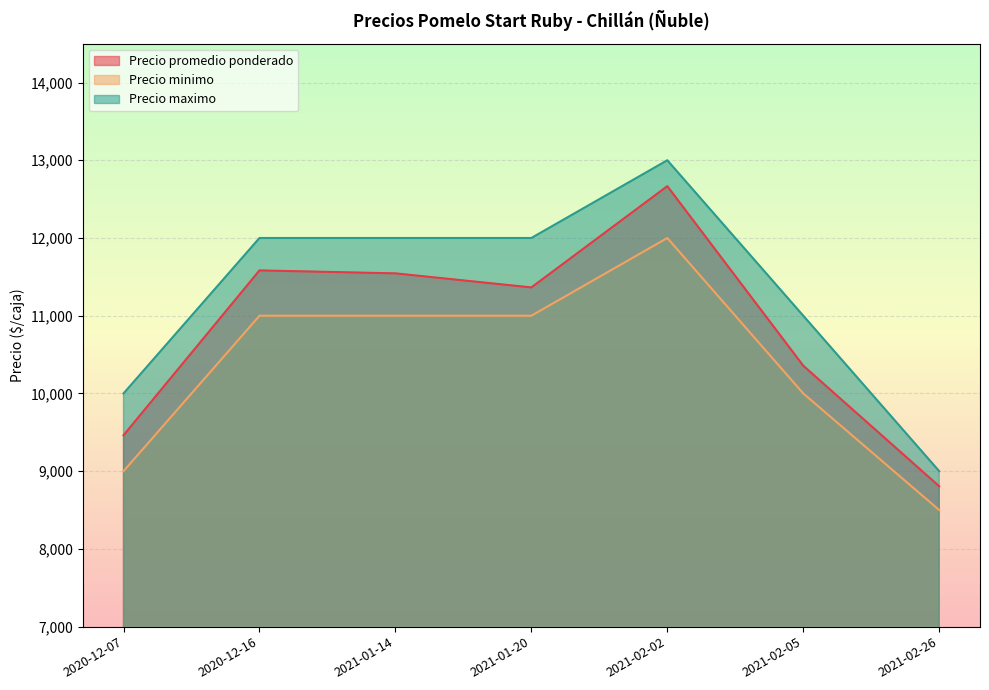

The Precio minimo series shows 21450 at 2021-02-02. True or false?

False